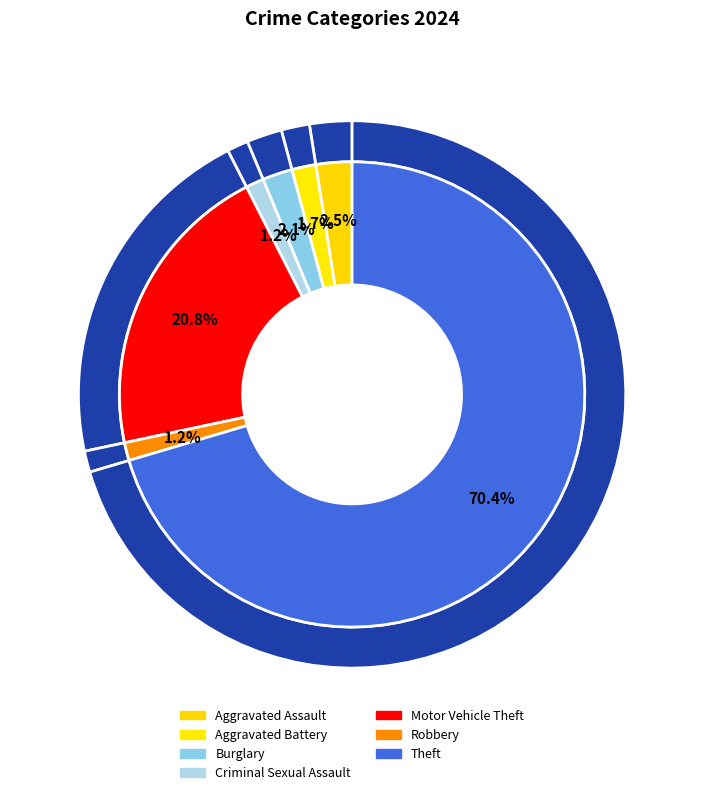

Which category accounts for the majority?

Theft